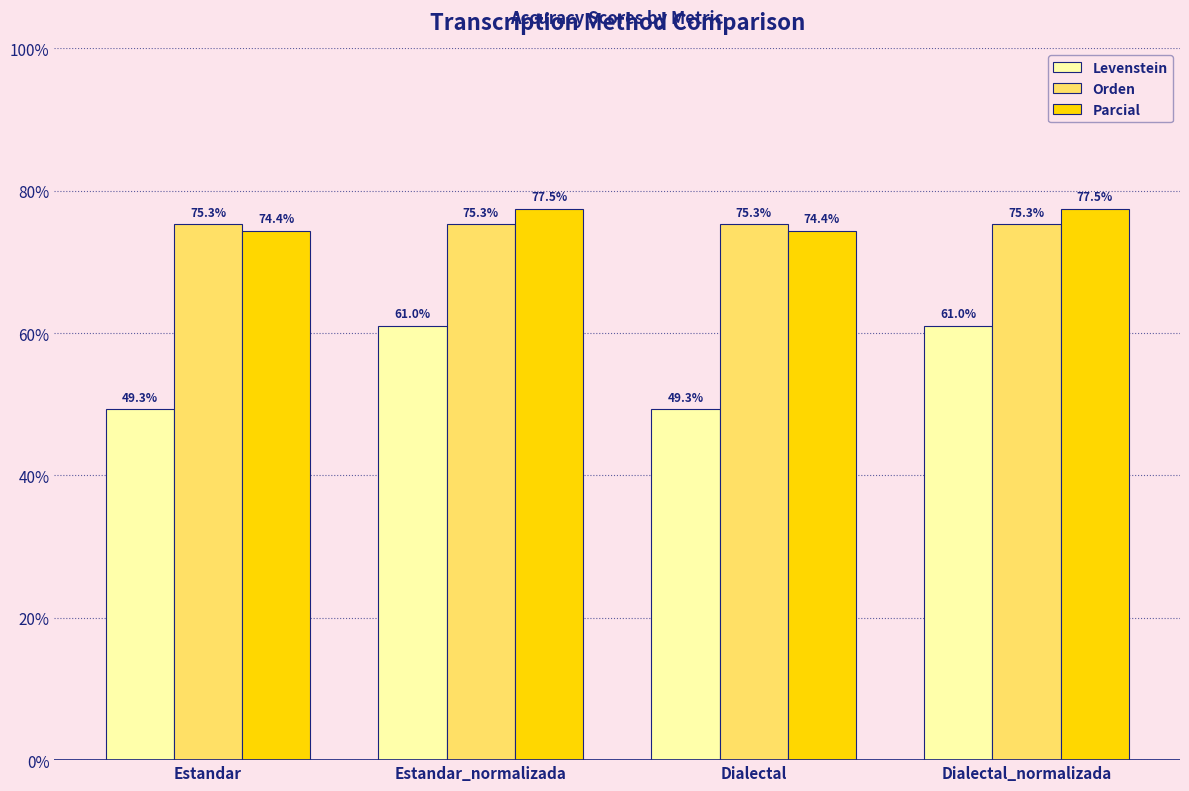

List the series in order of their peak value, highest first.

Parcial, Orden, Levenstein